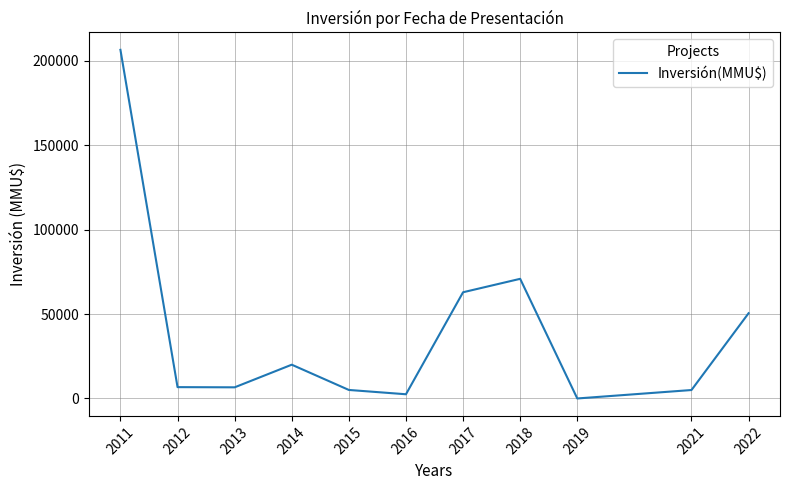

What is the greatest value displayed?

206424